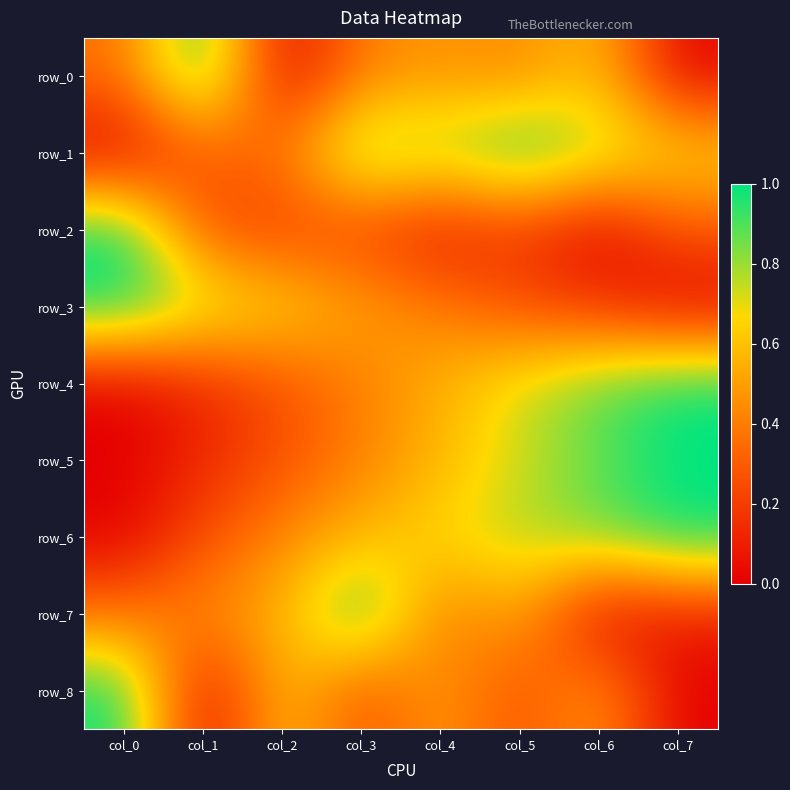

Which series has the largest total across all categories?

row_1